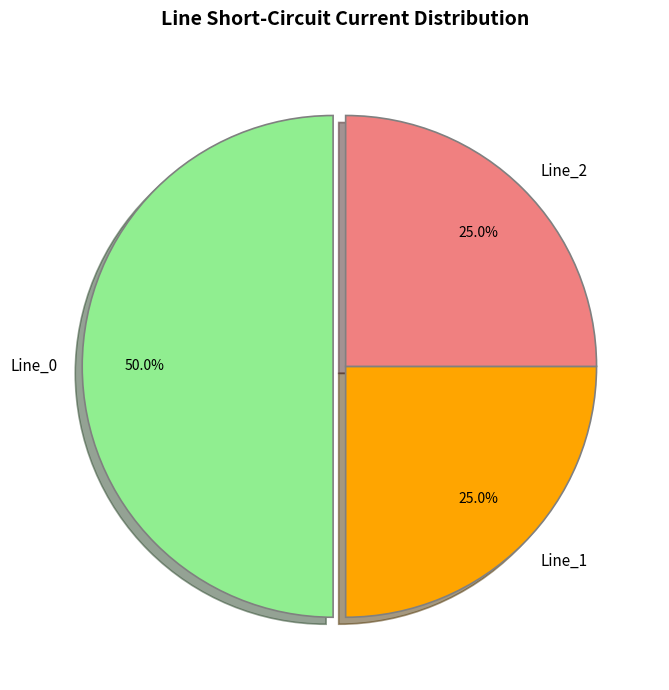

The Line_1 slice represents 25% of the pie. True or false?

True